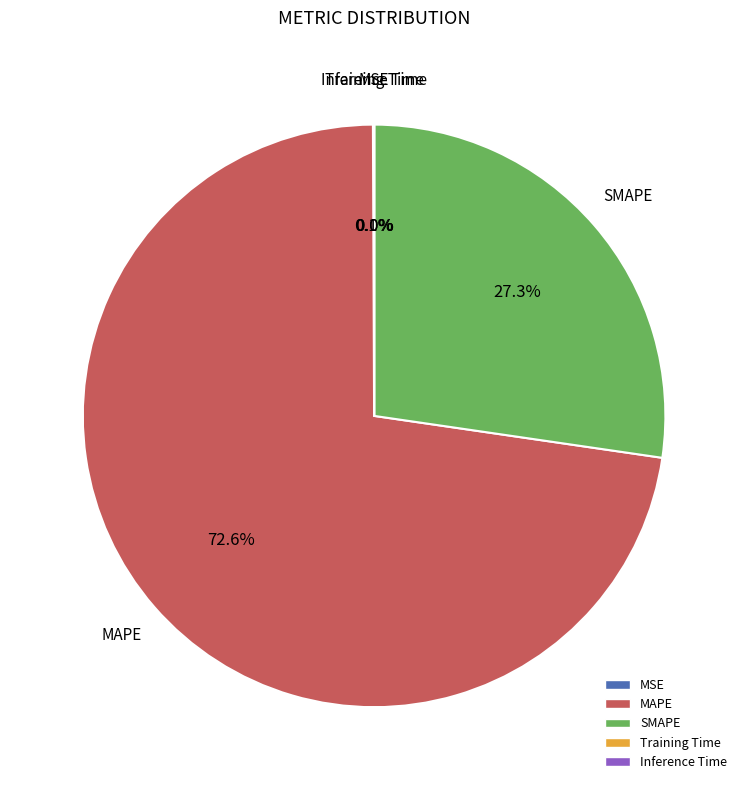

What percentage is NOT represented by SMAPE?

72.7%